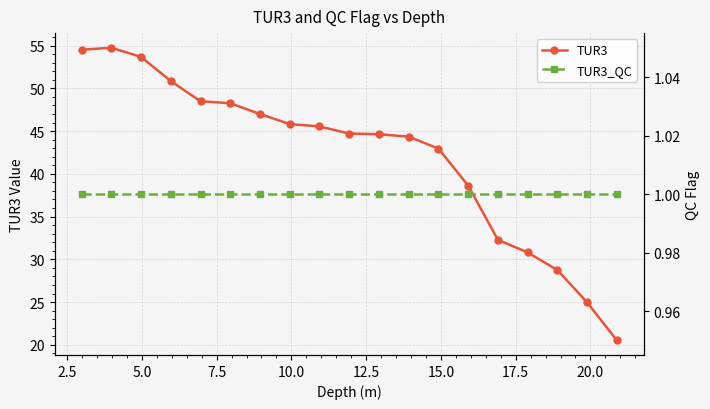

What is the minimum value for TUR3?

20.5